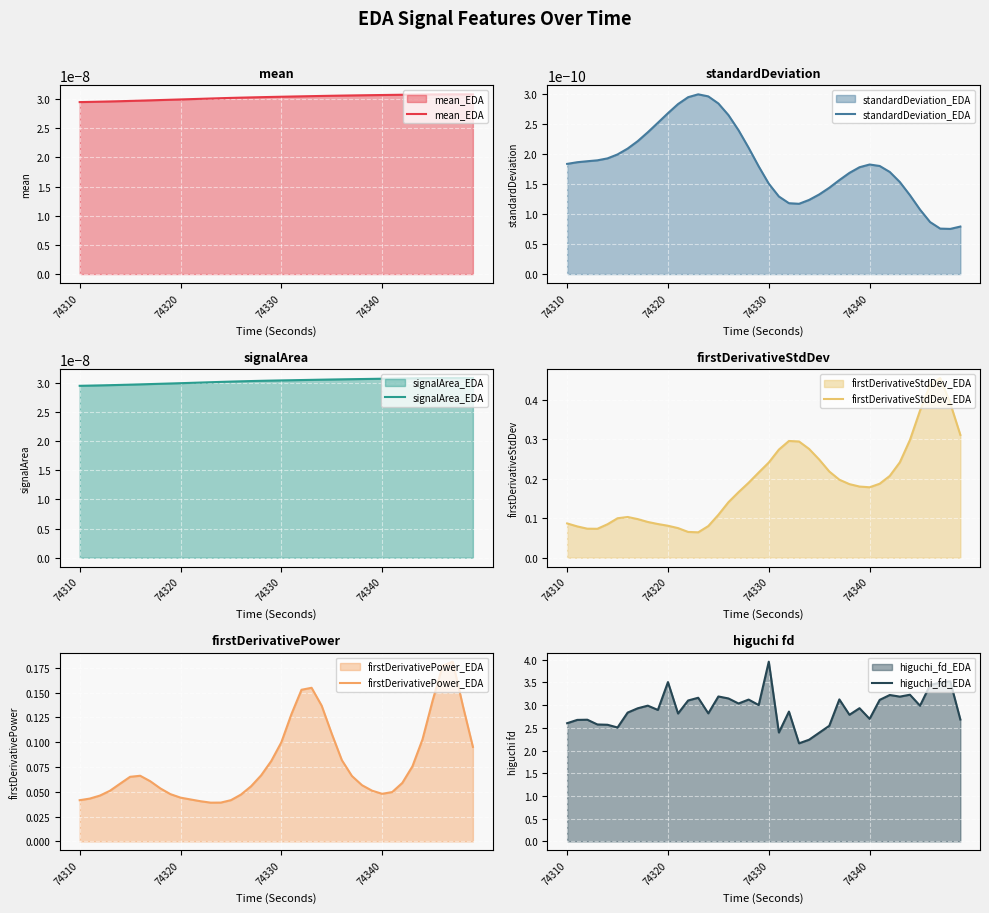

True or false: higuchi_fd_EDA and firstDerivativePower_EDA intersect in this chart.

False